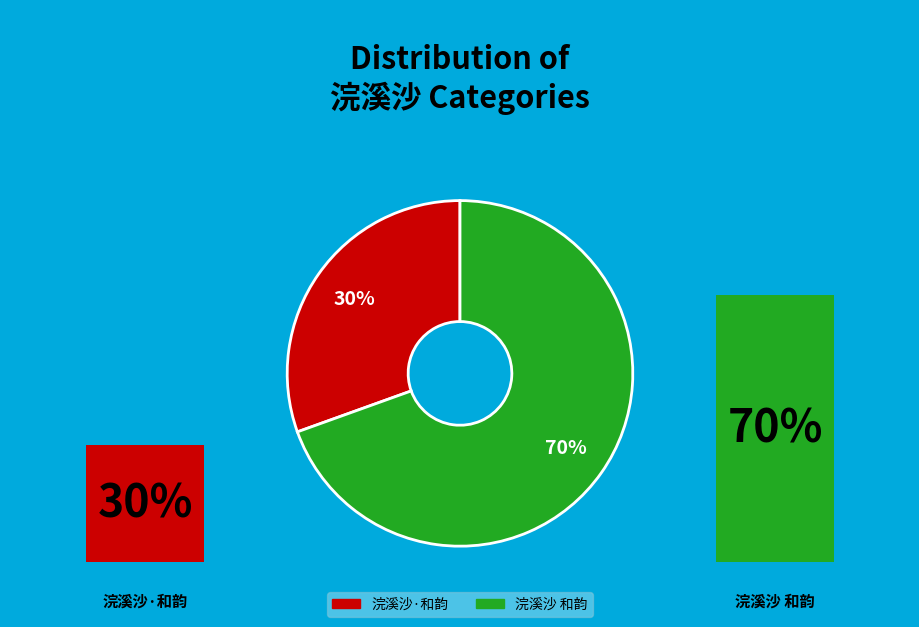

To the nearest percent, what portion does 浣溪沙 和韵 represent?

70%